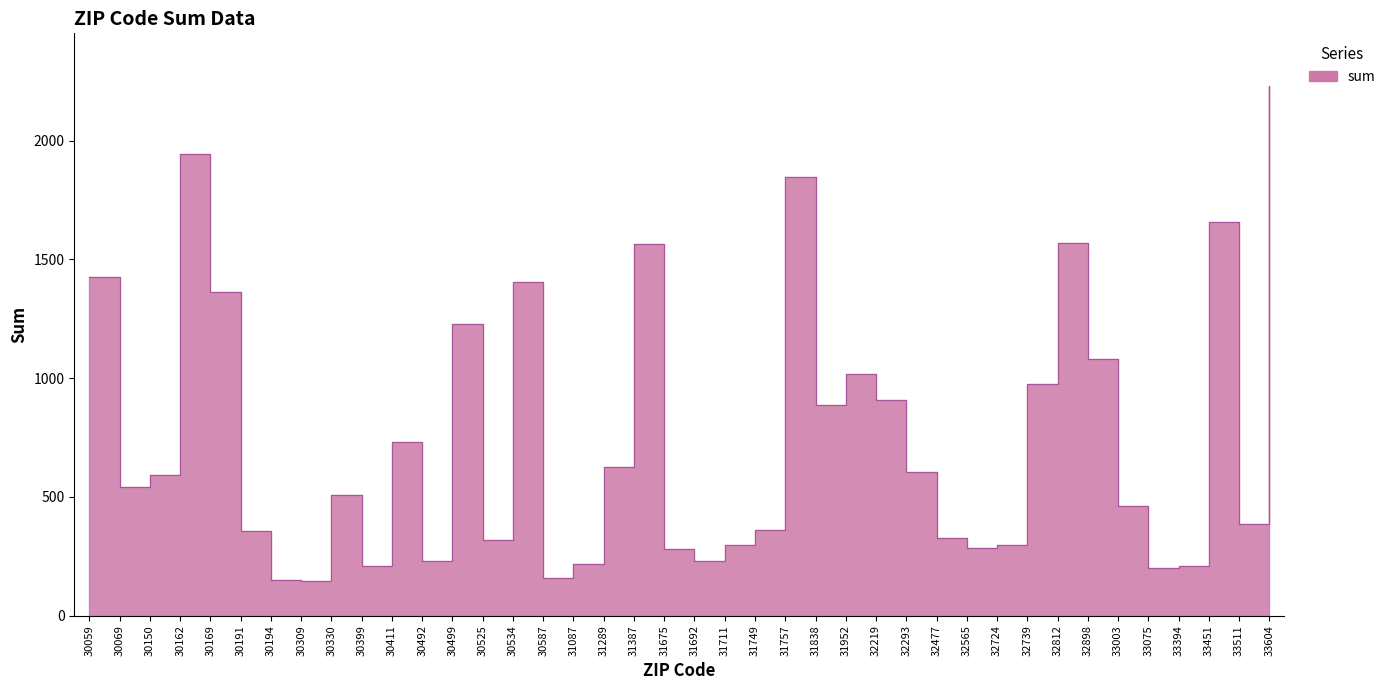

Where is the first local minimum?

30069